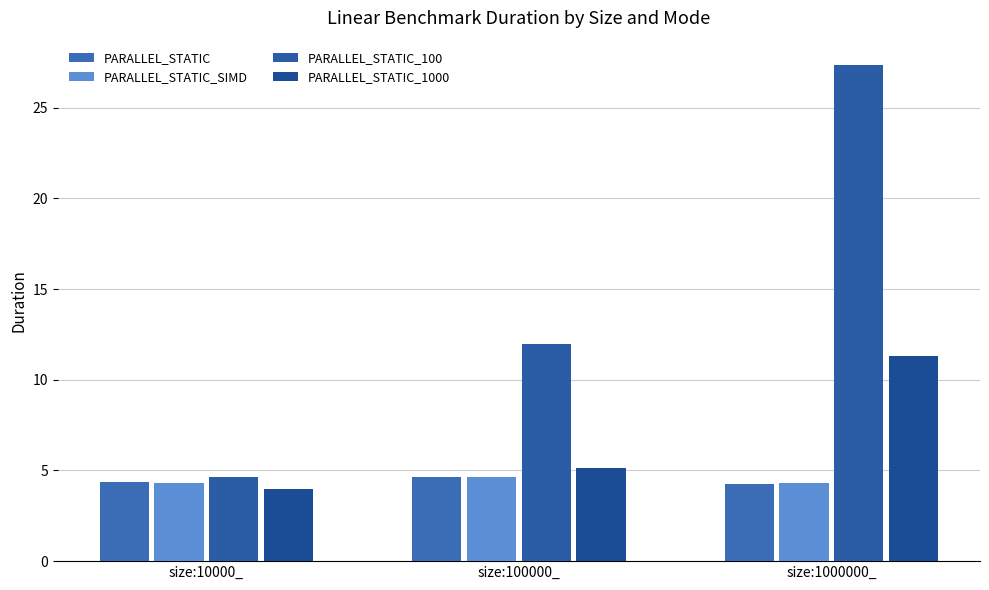

What is the label of the 2nd bar from the left?

size:100000_